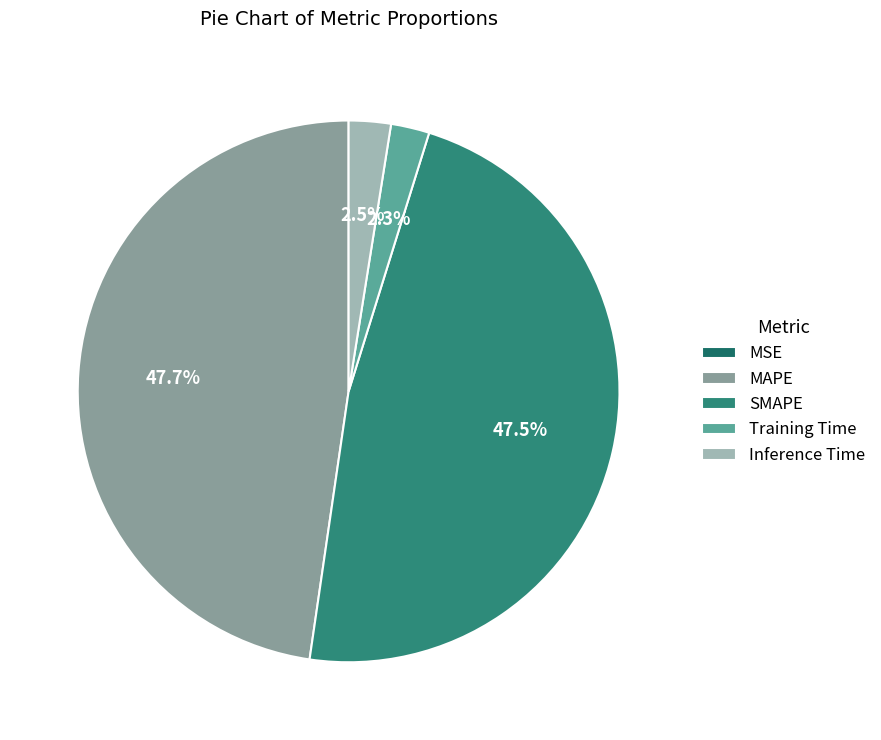

Rank the categories by value from lowest to highest.

MSE, Training Time, Inference Time, SMAPE, MAPE